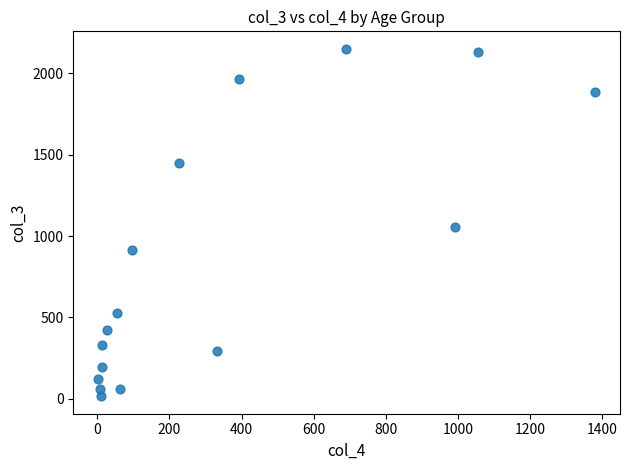

What is the range of Y values (max minus min)?

2136